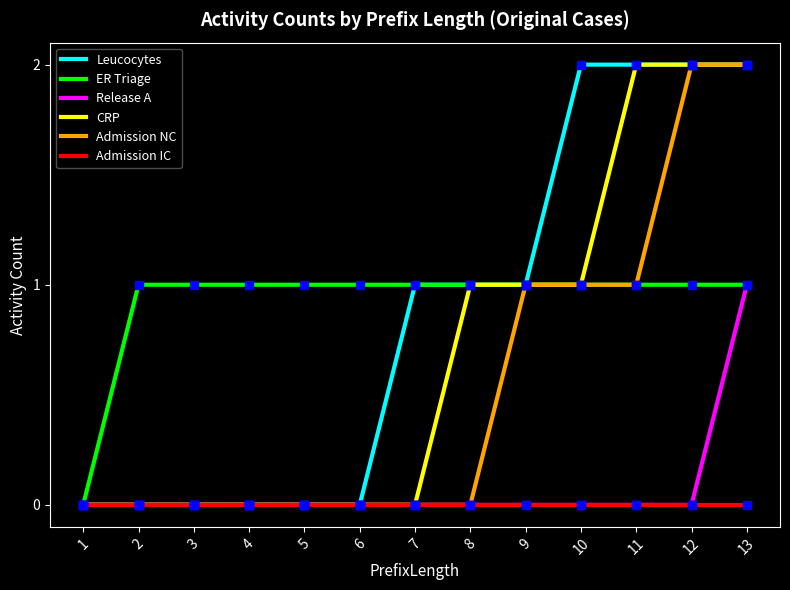

Which series has the largest total across all categories?

ER Triage